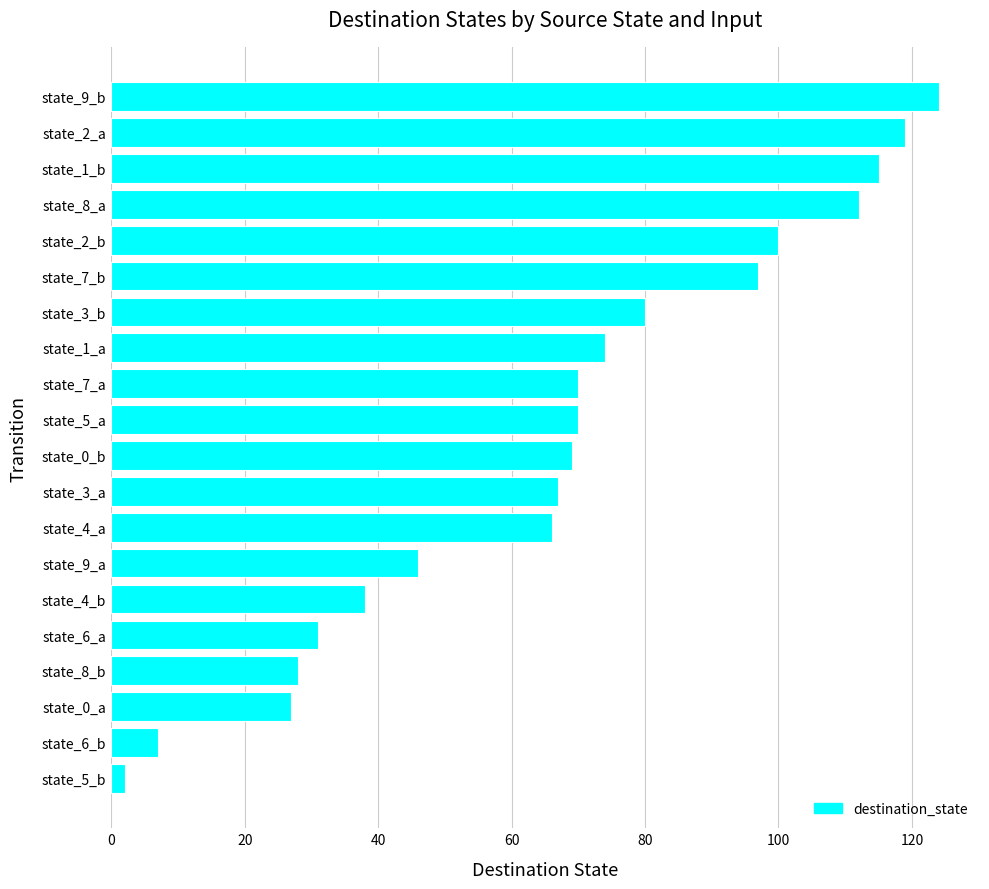

True or false: the data shows 70 at state_7_a.

True